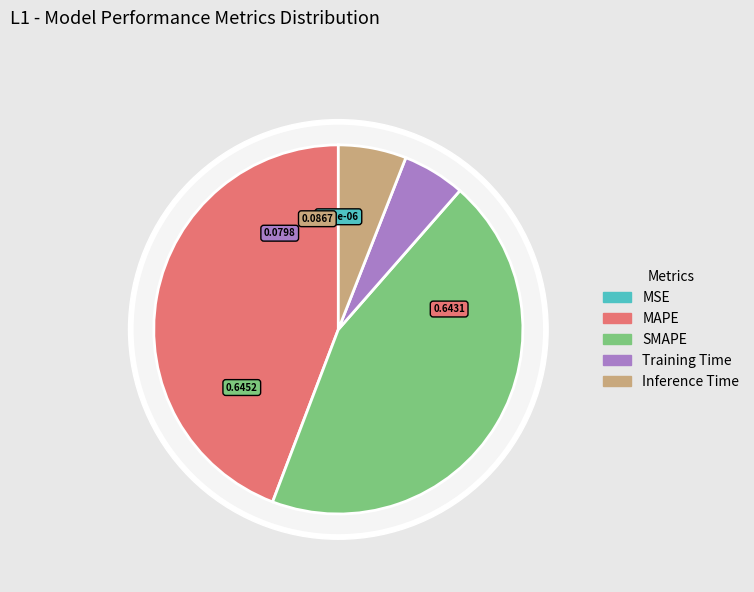

How many segments does this pie chart have?

5